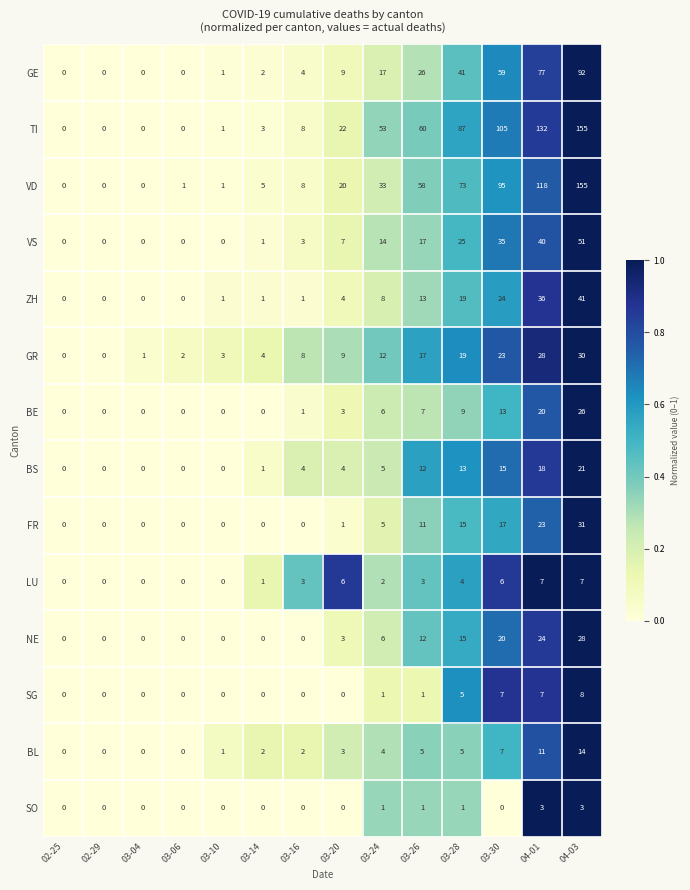

At which category is the sum across all series the highest?

04-03